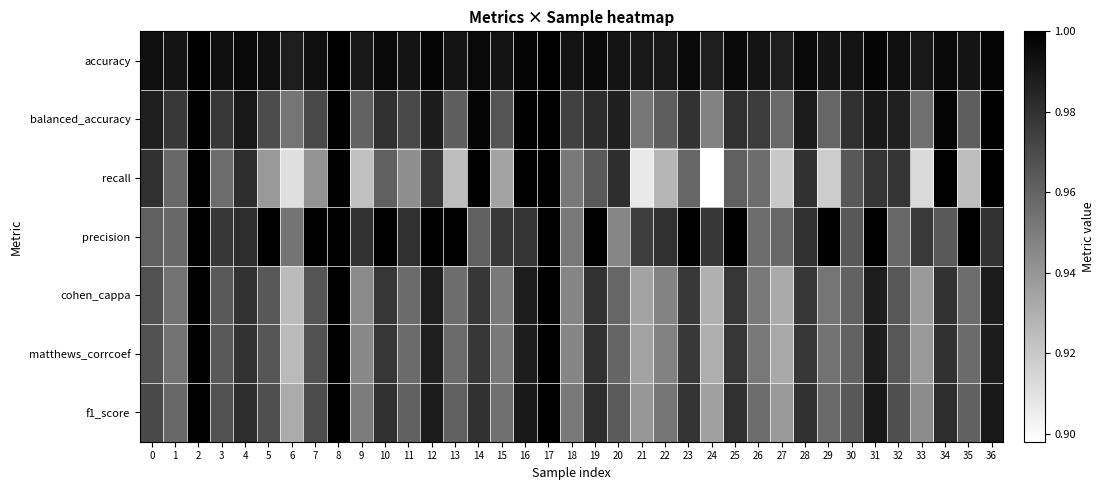

Which series has the largest total across all categories?

accuracy